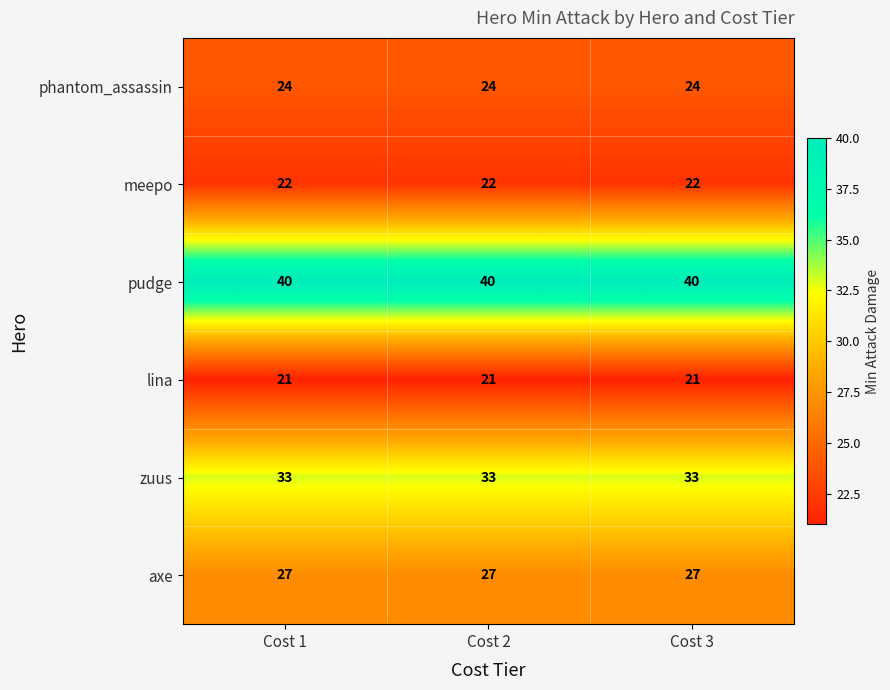

Is it true that phantom_assassin equals 24 at Cost 2?

True